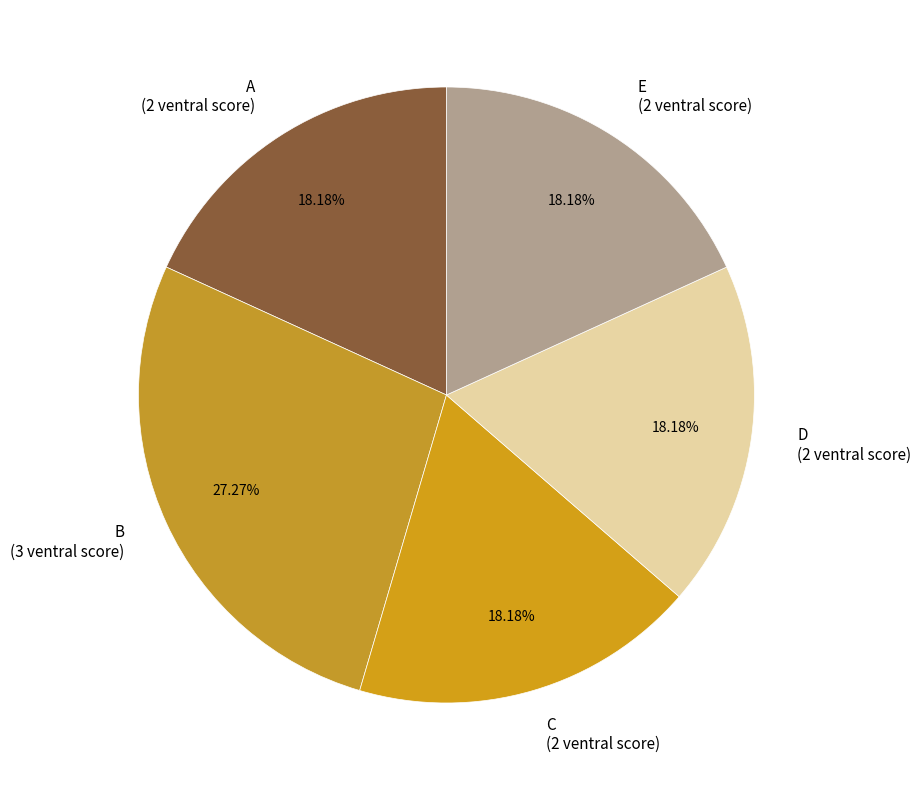

How many slices are in this pie chart?

5